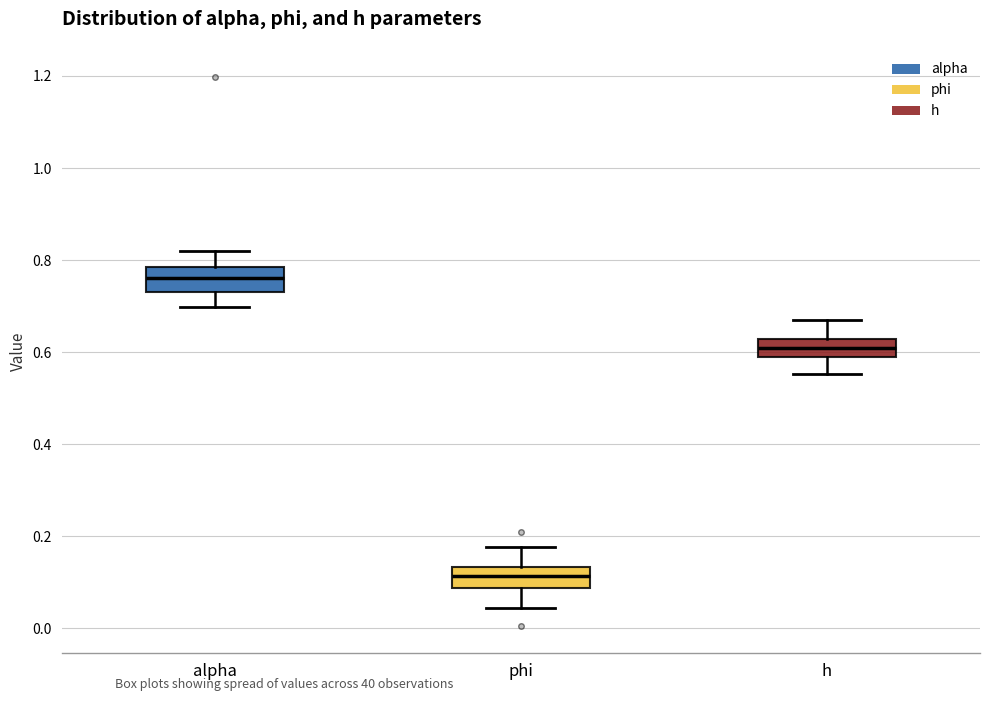

Which box has the lowest median line?

phi